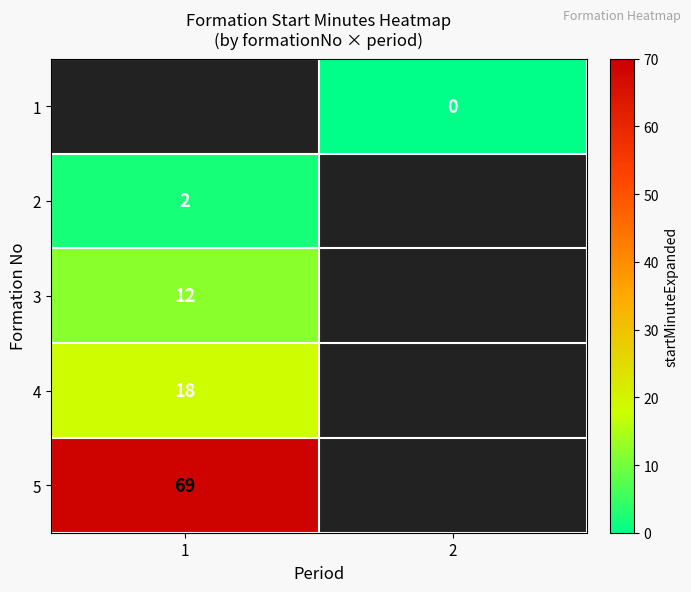

True or false: 5 has a value of 106 at 1.

False